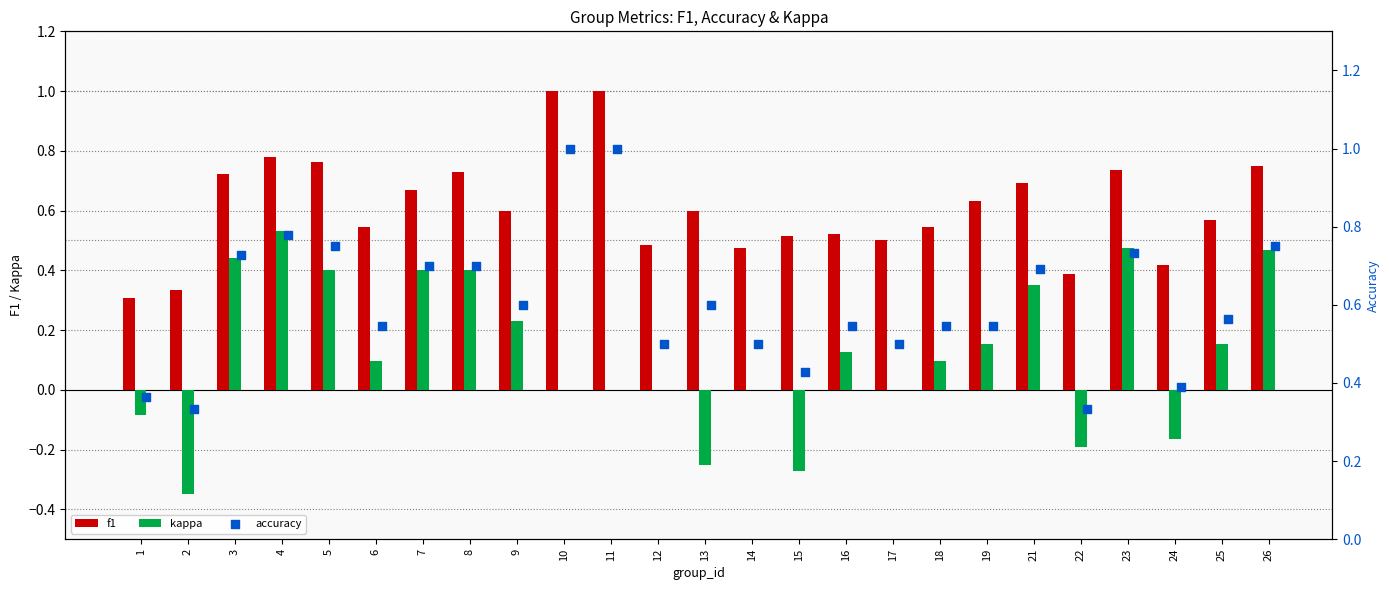

What are all the series names shown in the legend?

f1, kappa, accuracy